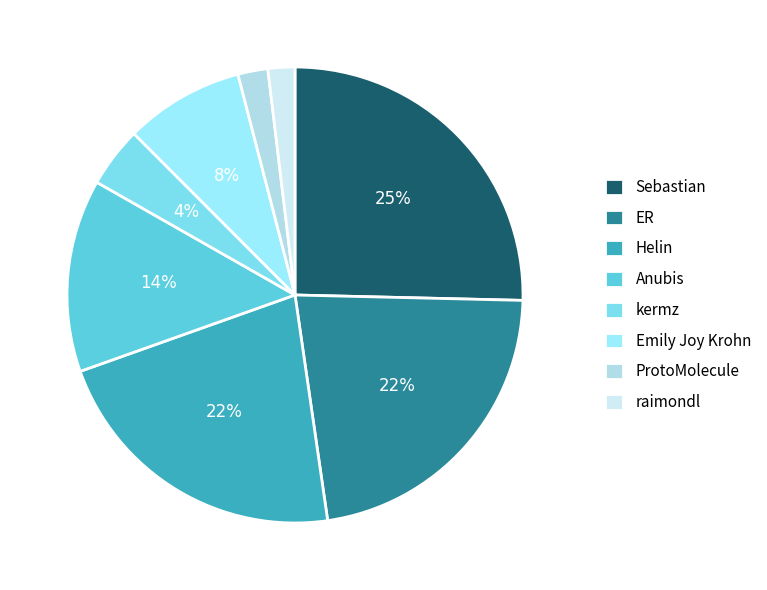

To the nearest percent, what percentage of the pie is Helin?

22%